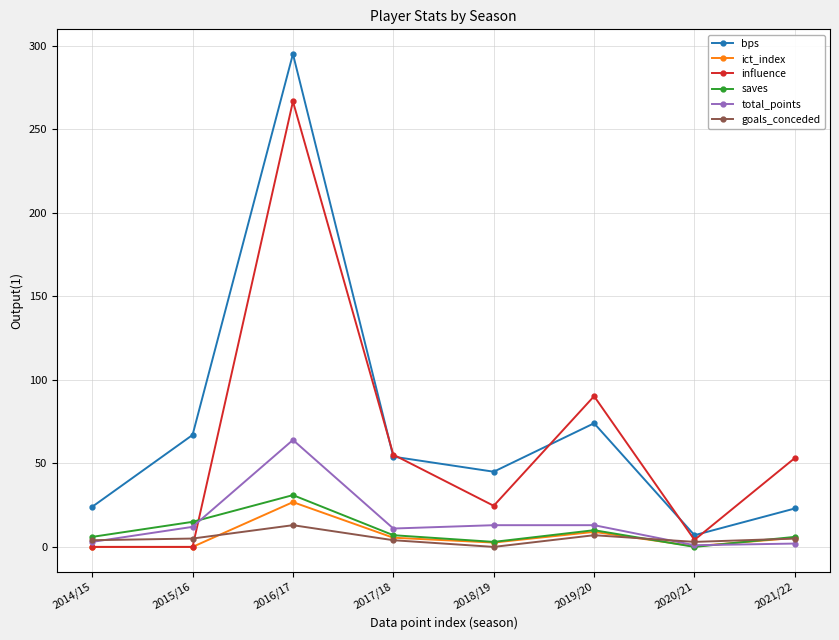

What is the maximum value for ict_index?

26.8